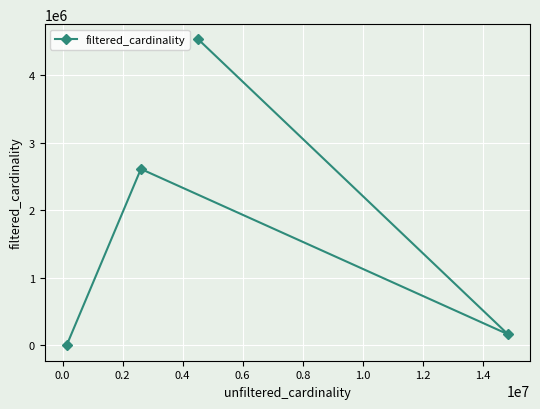

Reading right to left, list all the values displayed in this chart.

4523930	165171	2609129	7